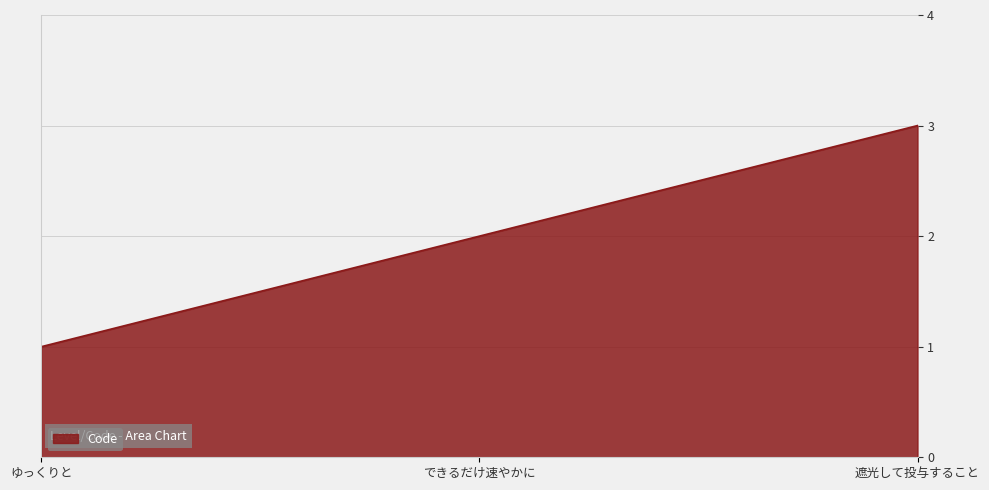

What is the change in value from ゆっくりと to 遮光して投与すること?

+2